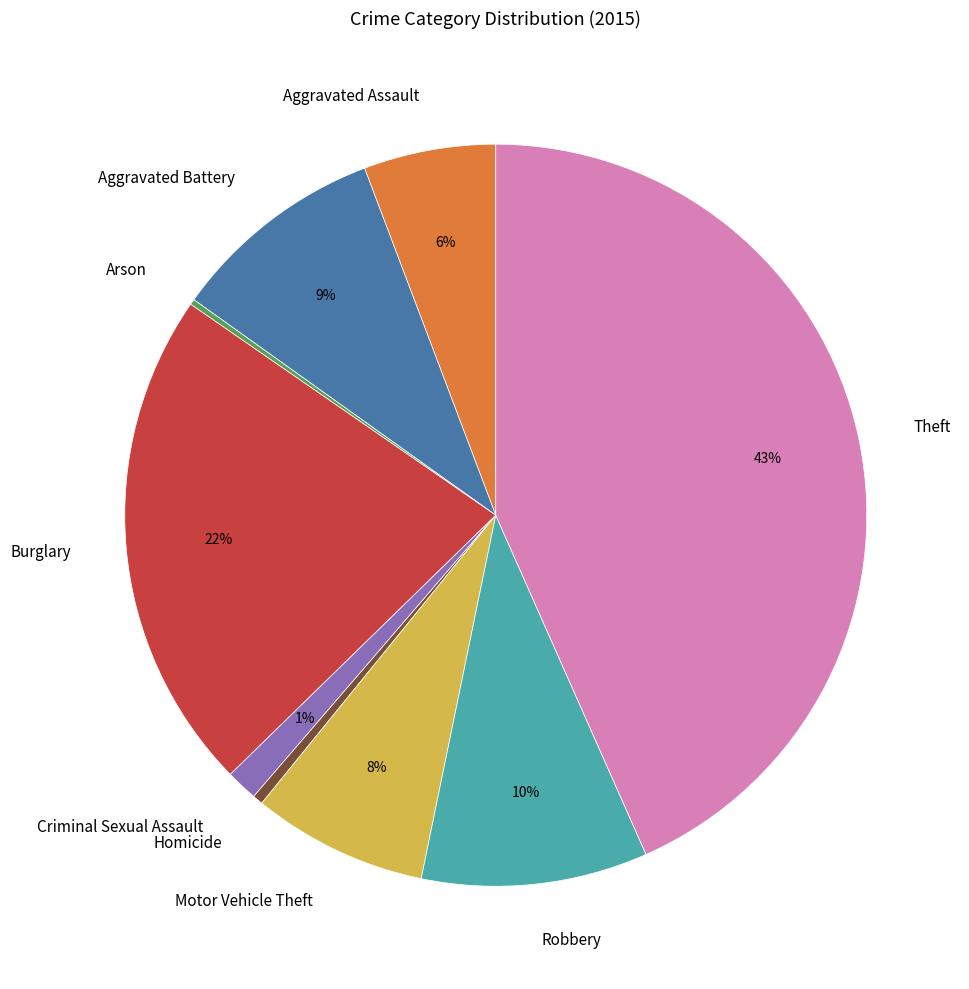

Combined, do Homicide and Burglary account for over 50%?

No